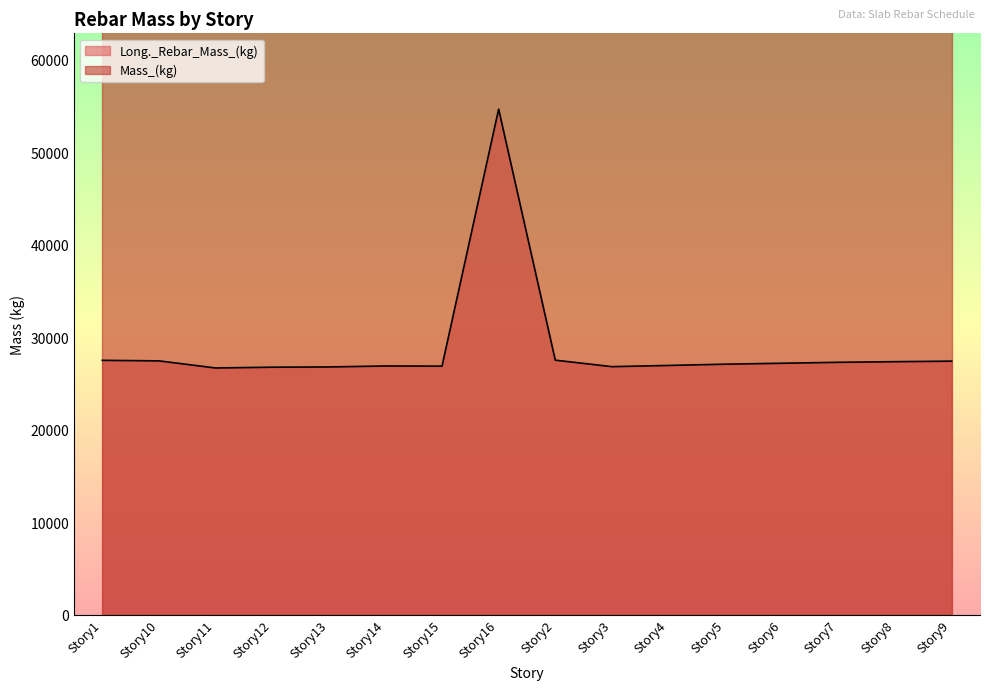

What is the change in value from Story13 to Story8?

+570.0